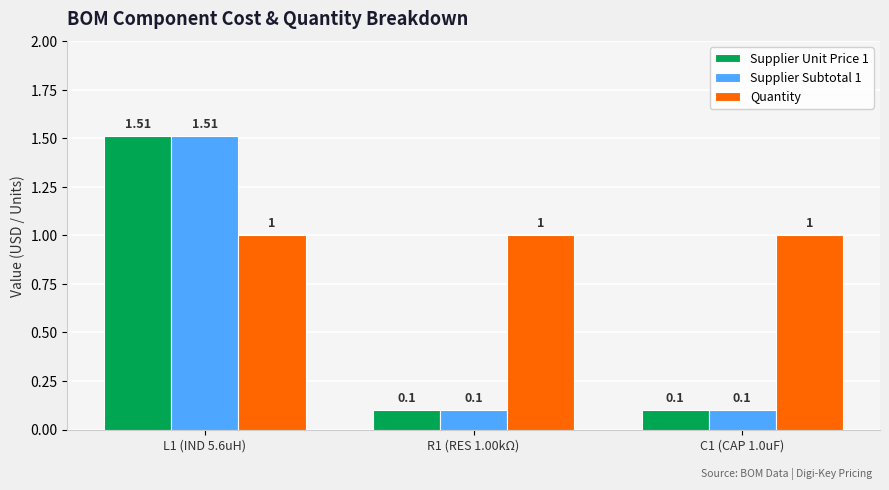

What is the sum of all Supplier Subtotal 1 values?

1.7